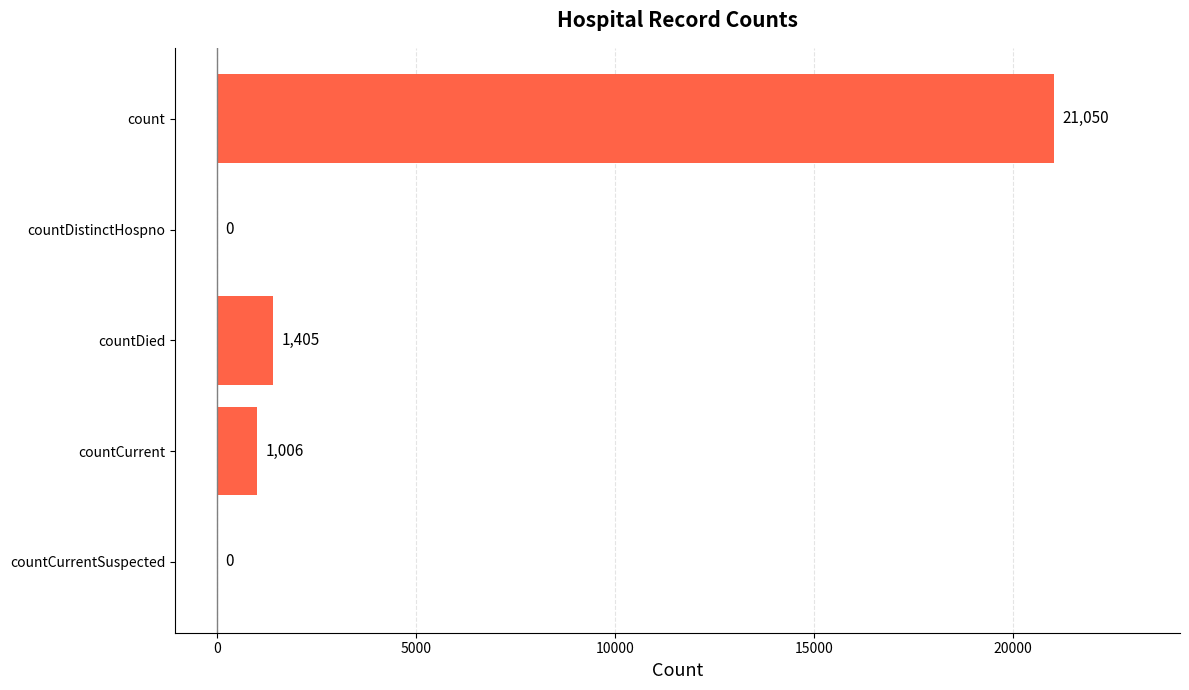

What is the sum of all values?

23461